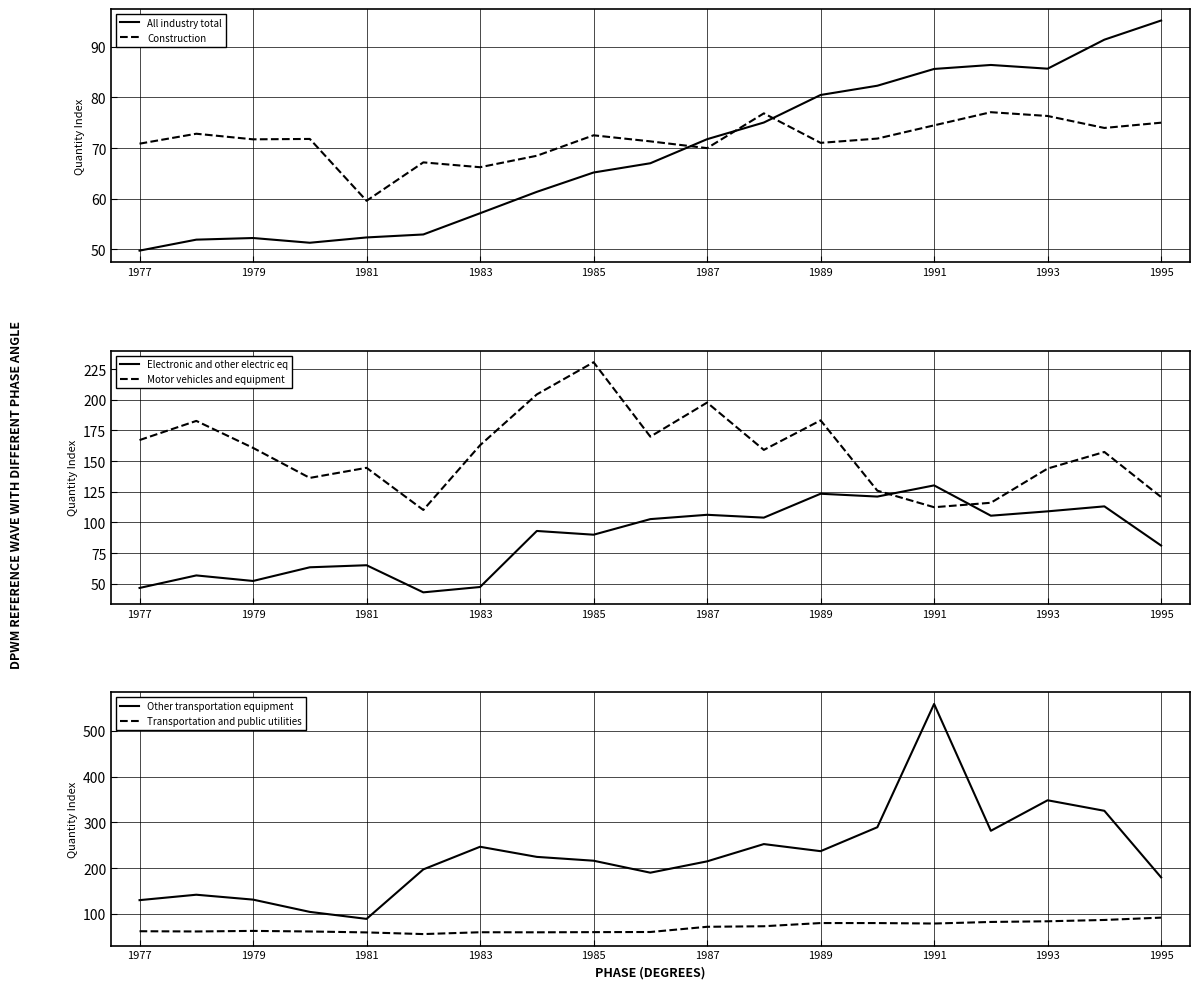

What is the average value of the Transportation and public utilities series?

70.2